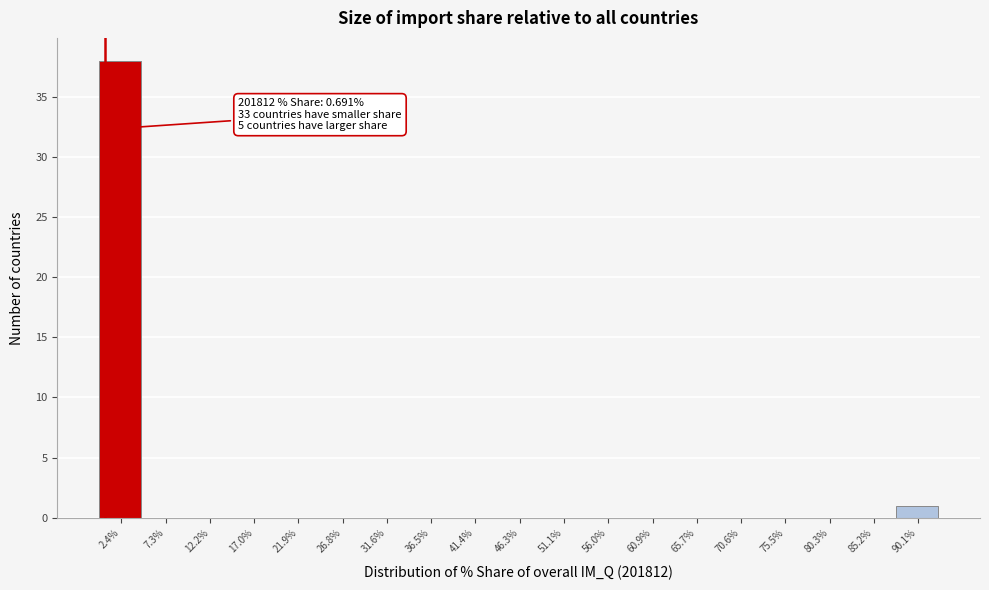

Over which range of the x-axis is the bar tallest?

0.0 to 5.0